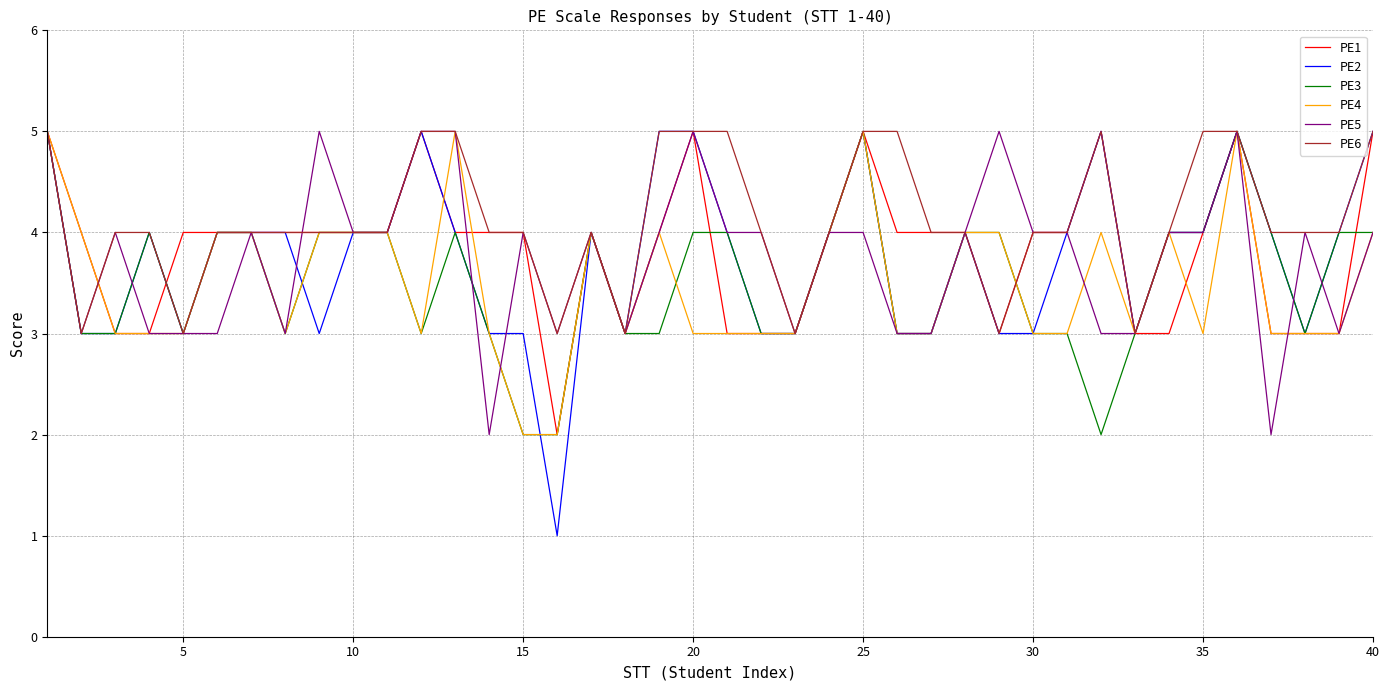

What is the greatest value displayed?

5